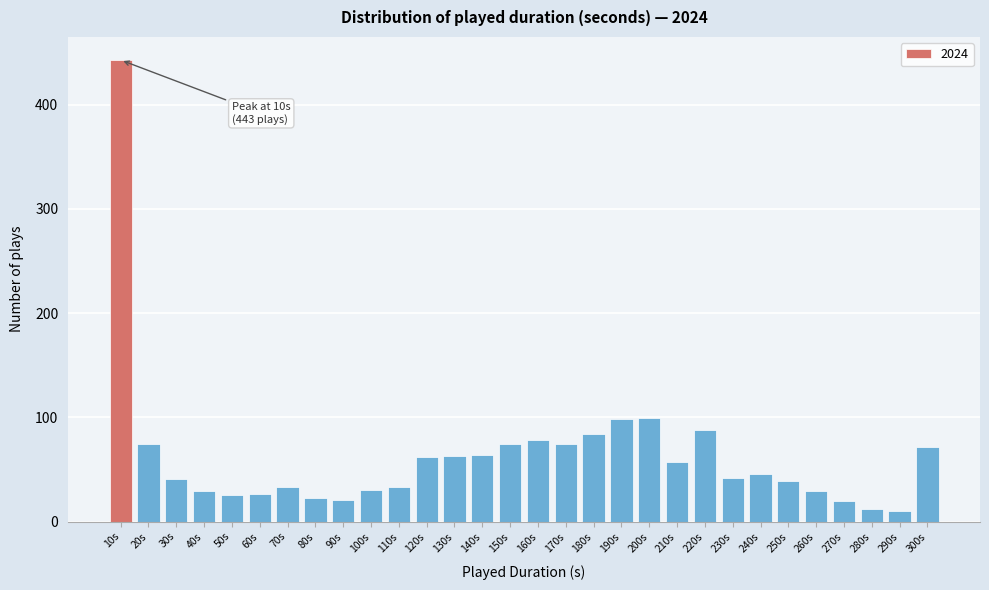

Where is the data nearest to the value 226?

200s